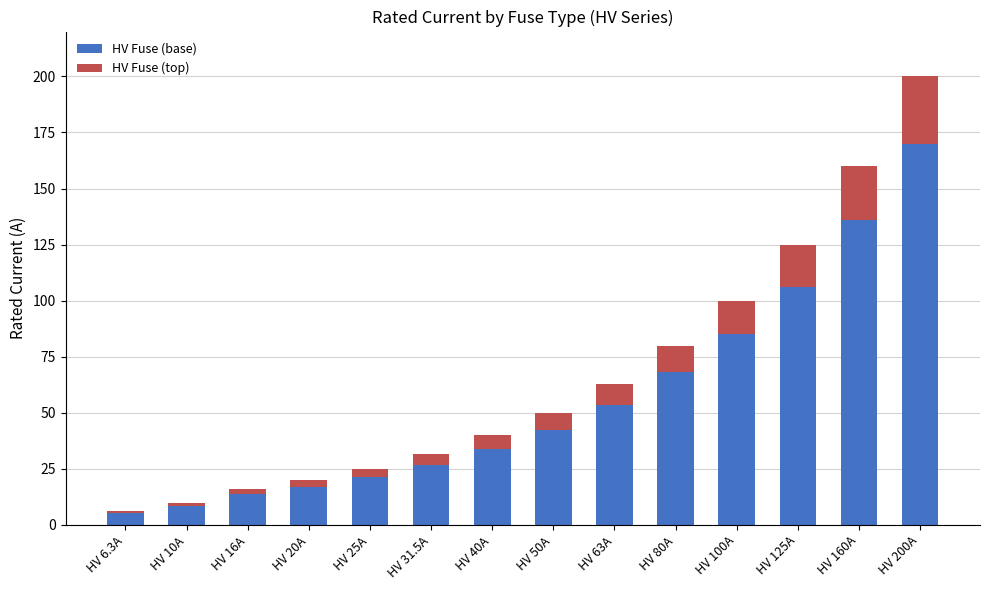

Which category has the highest value in the HV Fuse (base) series?

HV 200A